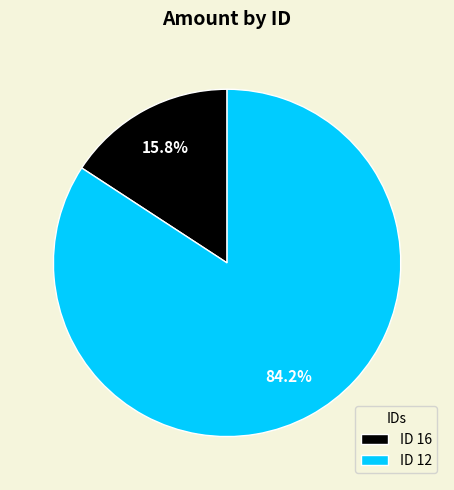

Rank the categories by value from highest to lowest.

ID 12, ID 16